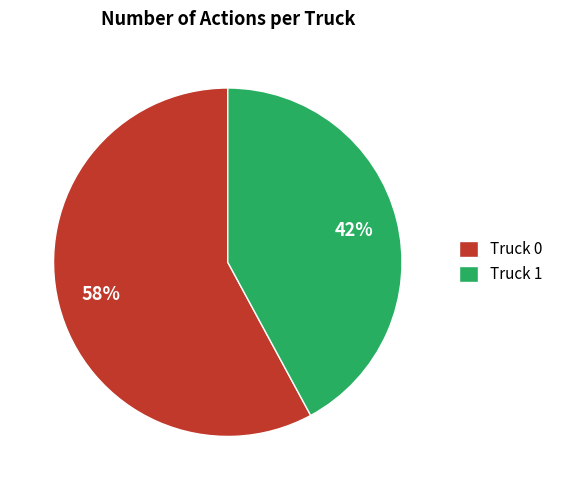

Rank the categories by value from lowest to highest.

Truck 1, Truck 0